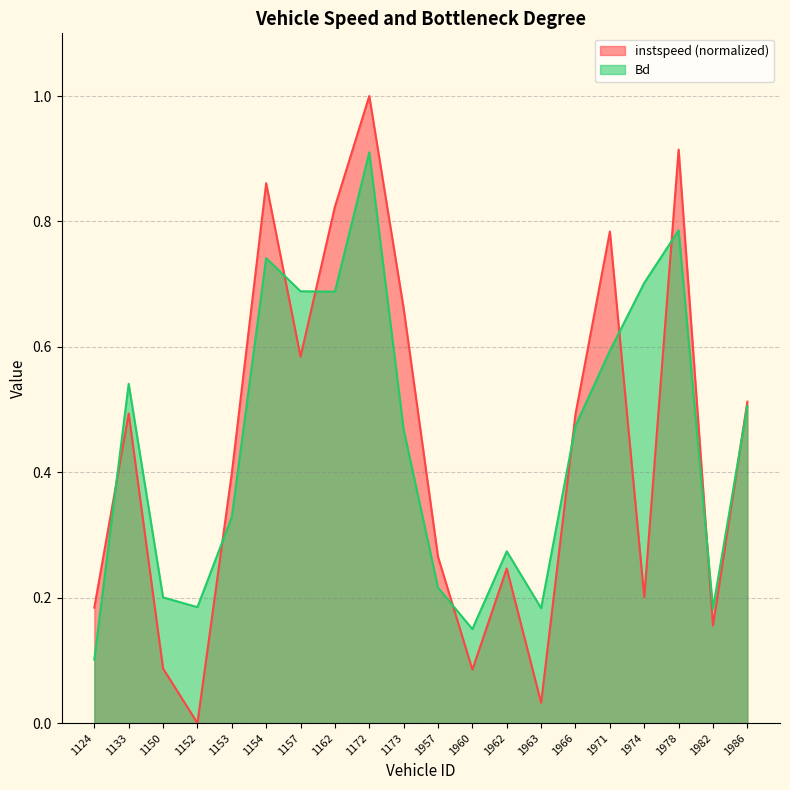

True or false: instspeed has a value of 0.7 at 1966.

False